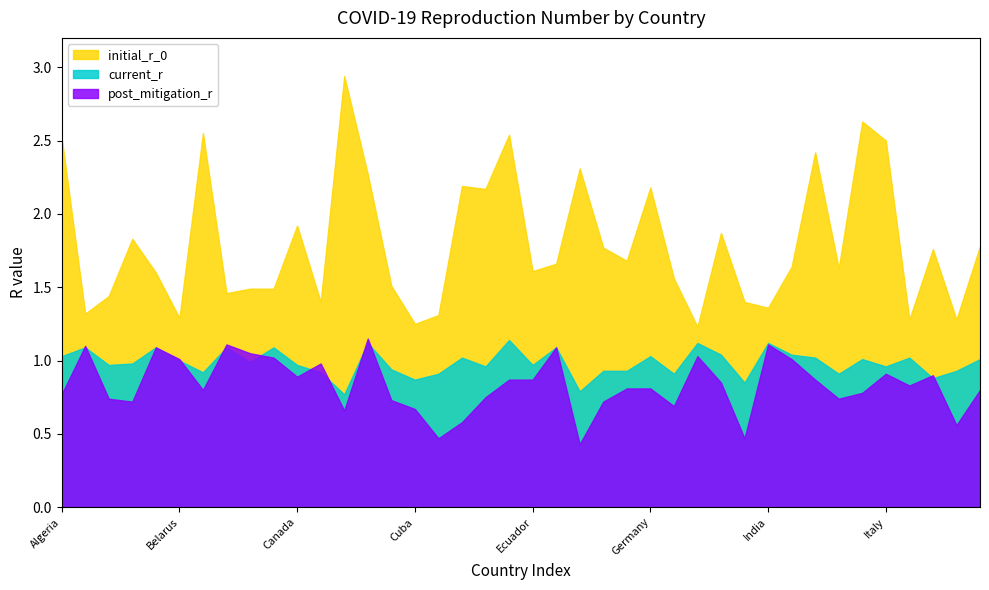

Reading left to right, extract all data points from this chart.

initial_r_0: 2.5	1.3	1.4	1.8	1.6	1.3	2.5	1.5	1.5	1.5	1.9	1.4	2.9	2.3	1.5	1.2	1.3	2.2	2.2	2.5	1.6	1.7	2.3	1.8	1.7	2.2	1.6	1.2	1.9	1.4	1.4	1.6	2.4	1.6	2.6	2.5	1.3	1.8	1.3	1.8
post_mitigation_r: 0.8	1.1	0.7	0.7	1.1	1.0	0.8	1.1	1.1	1.0	0.9	1.0	0.7	1.1	0.7	0.7	0.5	0.6	0.8	0.9	0.9	1.1	0.4	0.7	0.8	0.8	0.7	1.0	0.8	0.5	1.1	1.0	0.9	0.7	0.8	0.9	0.8	0.9	0.6	0.8
current_r: 1.0	1.1	1.0	1.0	1.1	1.0	0.9	1.1	1.0	1.1	1.0	0.9	0.8	1.1	0.9	0.9	0.9	1.0	1.0	1.1	1.0	1.1	0.8	0.9	0.9	1.0	0.9	1.1	1.0	0.8	1.1	1.0	1.0	0.9	1.0	1.0	1.0	0.9	0.9	1.0